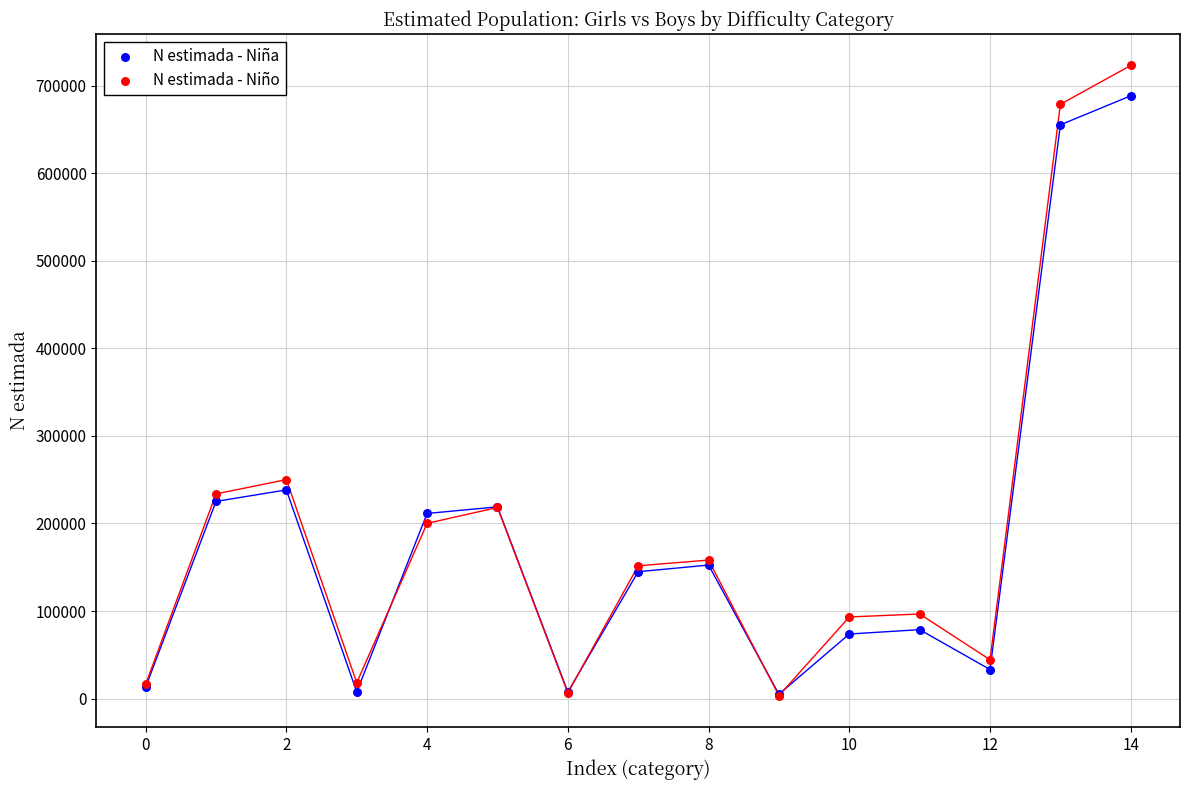

In the N estimada - Niña series, what Y value is closest to 346705?

238308